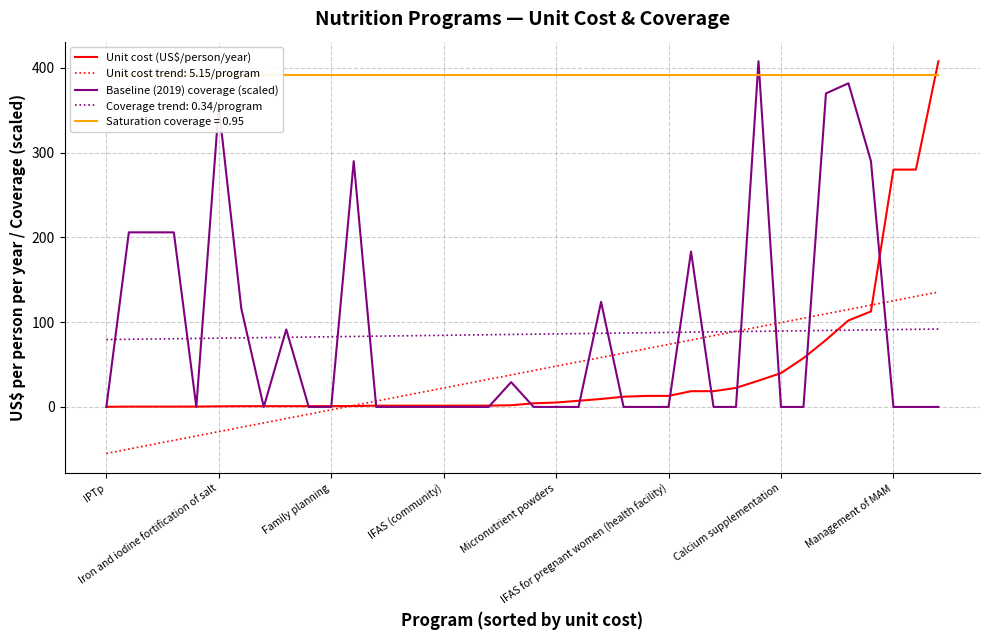

What is the highest value of the Baseline (2019) coverage (scaled) series?

407.8